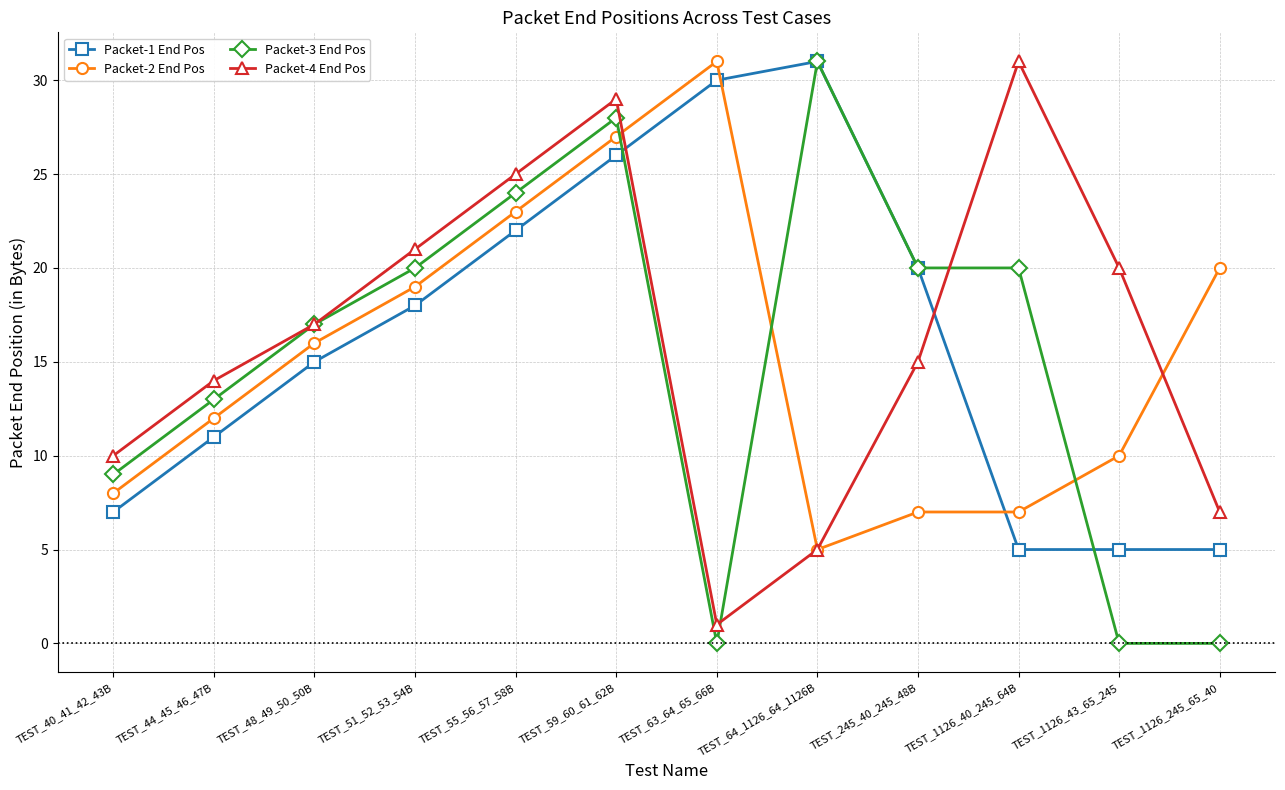

Which series has the largest range (max minus min)?

Packet-3 End Pos